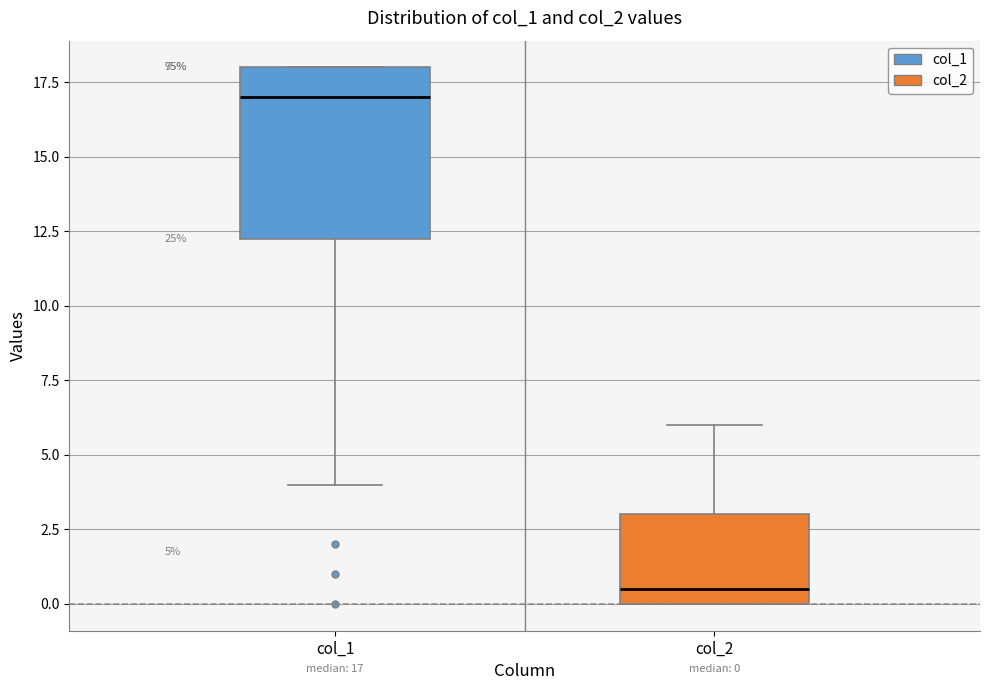

Comparing the boxes themselves (not the whiskers), which one is the tallest?

col_1